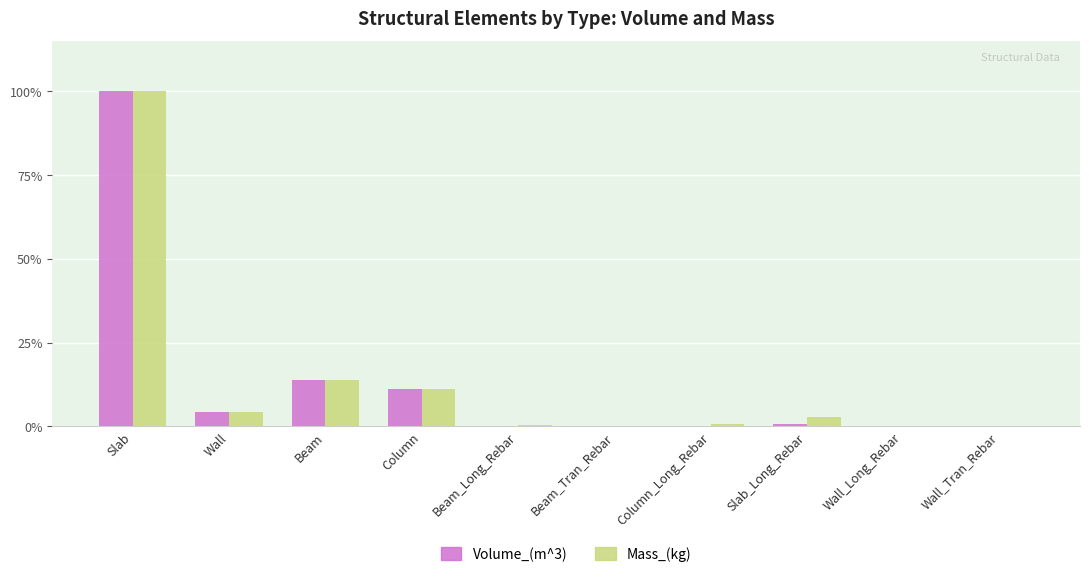

The Mass_(kg) series shows 14.6 at Column. True or false?

False